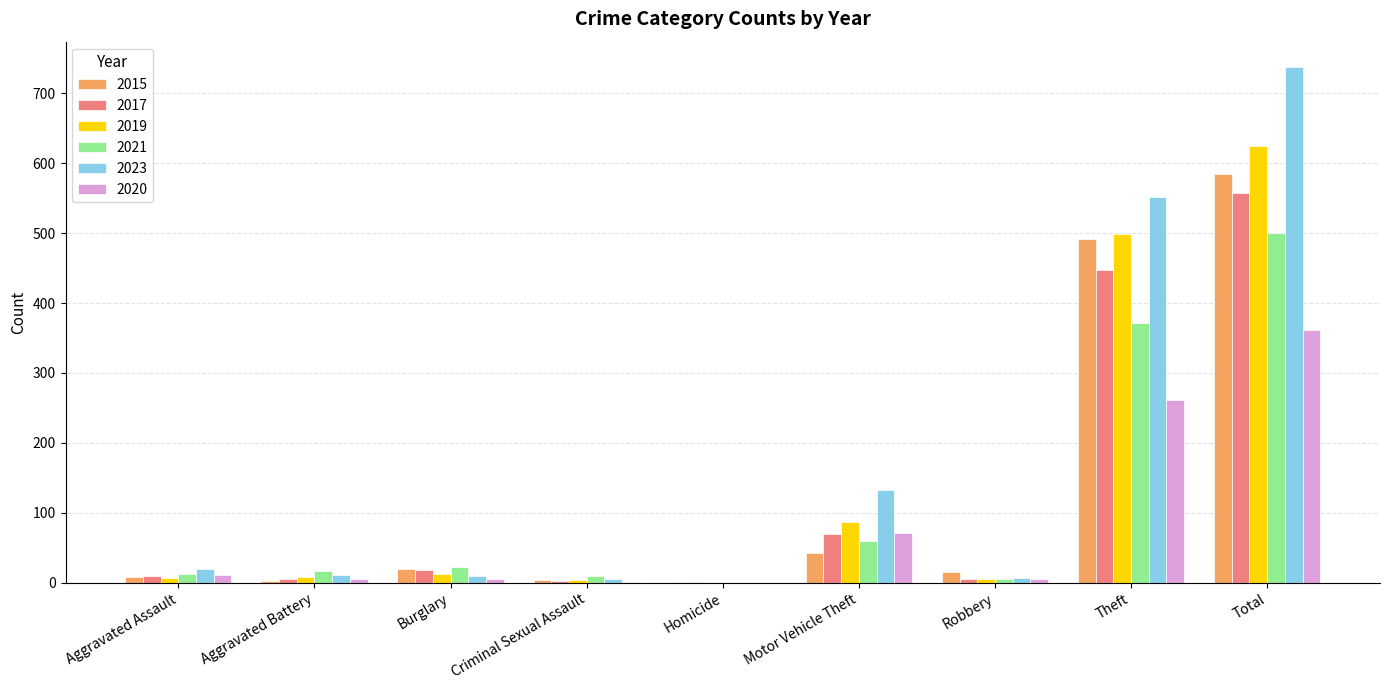

The 2021 series shows 17 at Aggravated Battery. True or false?

True